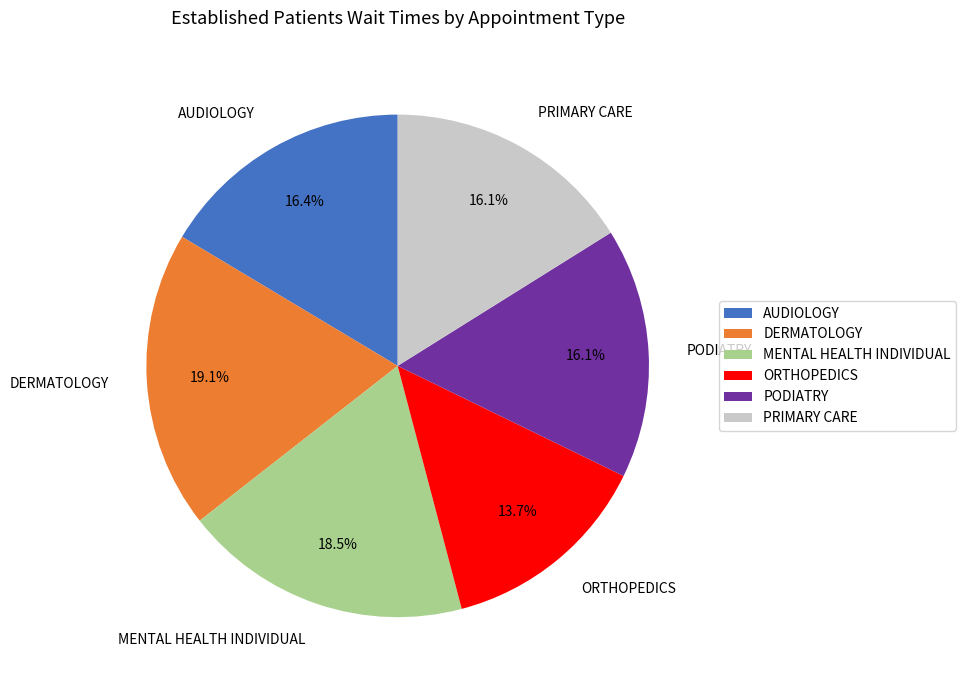

To the nearest percent, what is the difference between the MENTAL HEALTH INDIVIDUAL and ORTHOPEDICS slice percentages?

5%